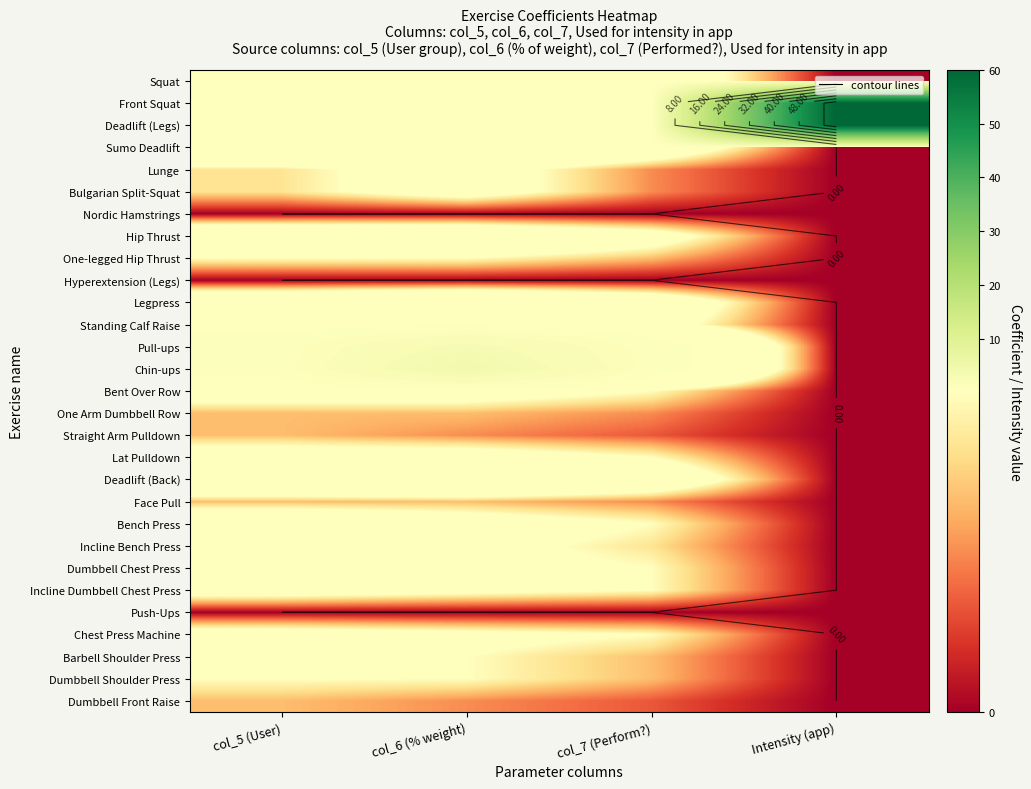

Between col_5 (User) and Intensity (app), which is larger?

col_5 (User)